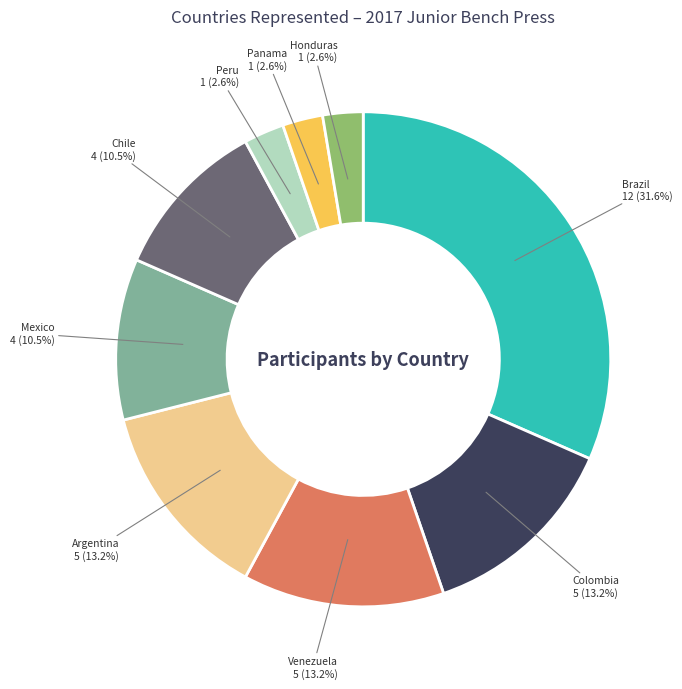

Does any single category account for the majority?

No